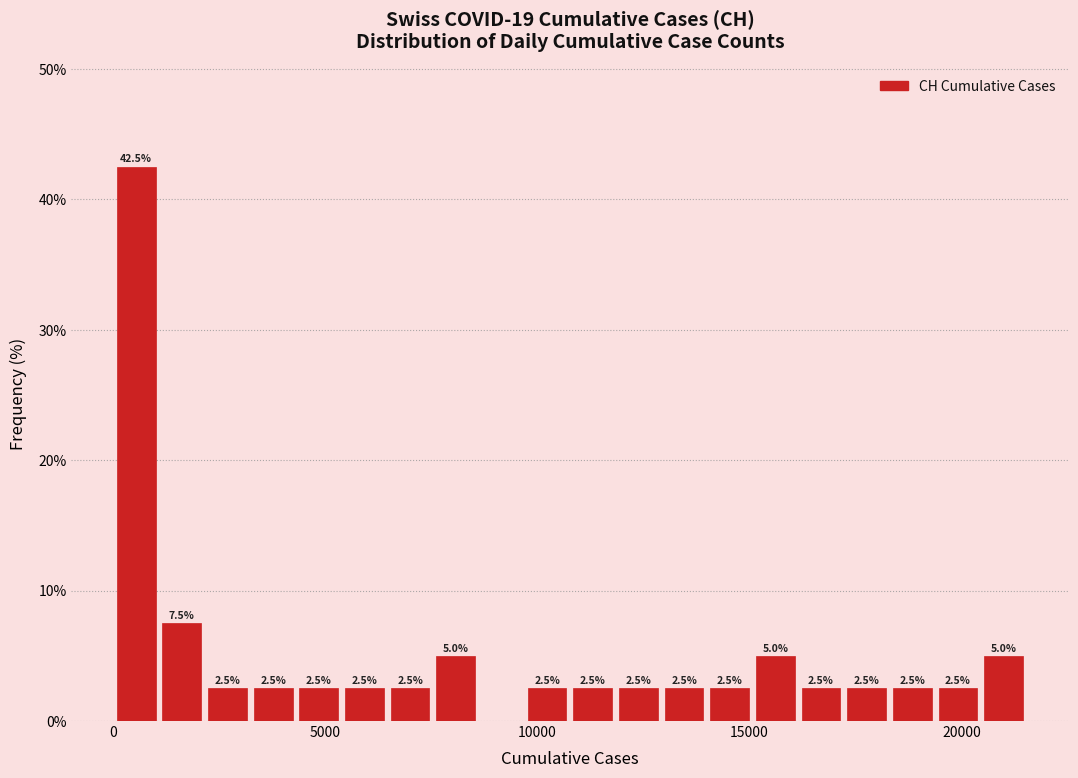

Read against the x-axis, roughly where is the centre of the tallest bar?

500